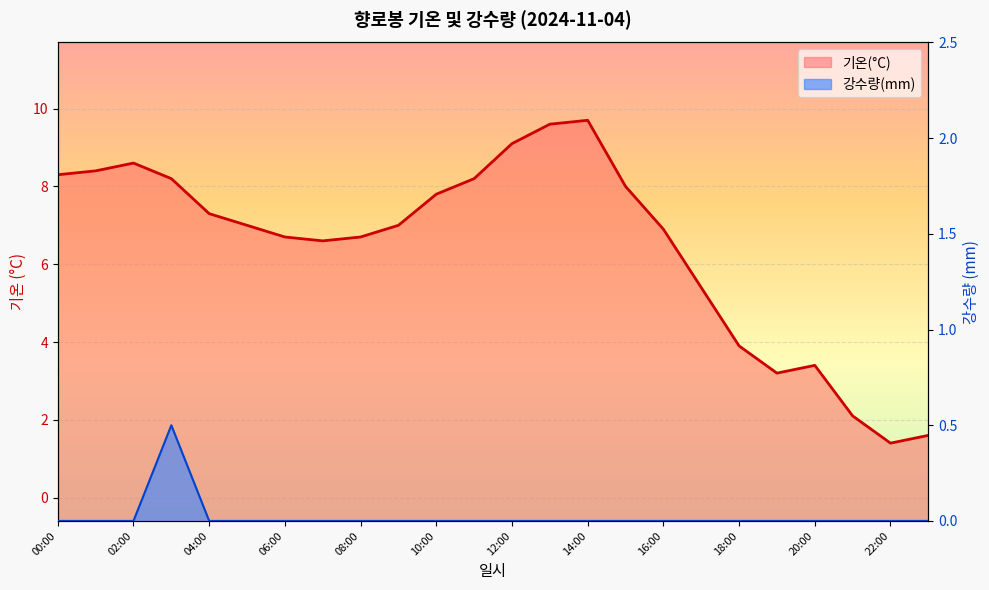

What is the label of the 9th point from the right?

15:00